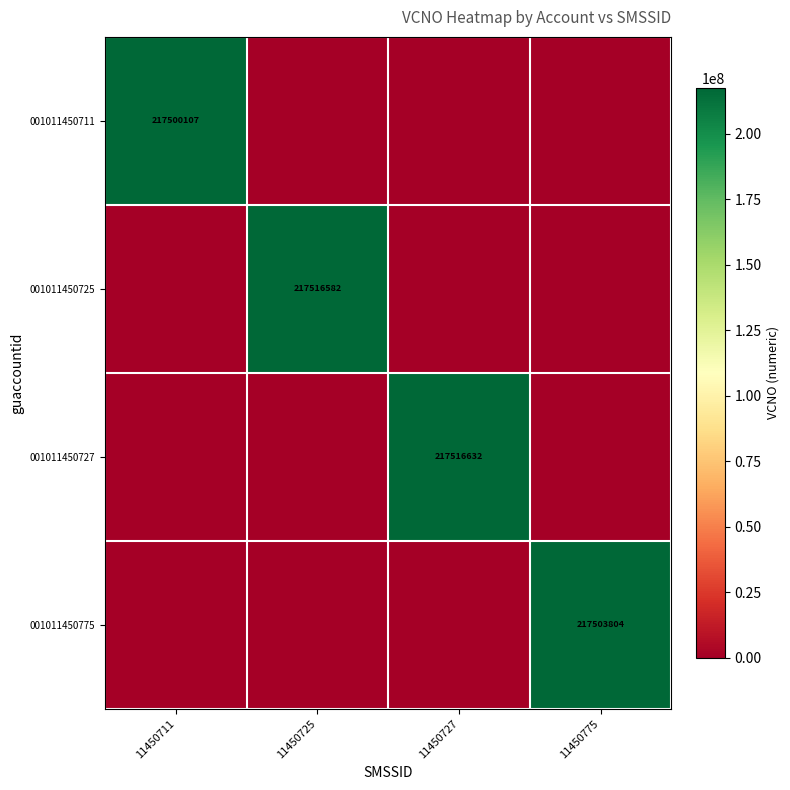

Is it true that 001011450711 equals 390720889 at 11450711?

False